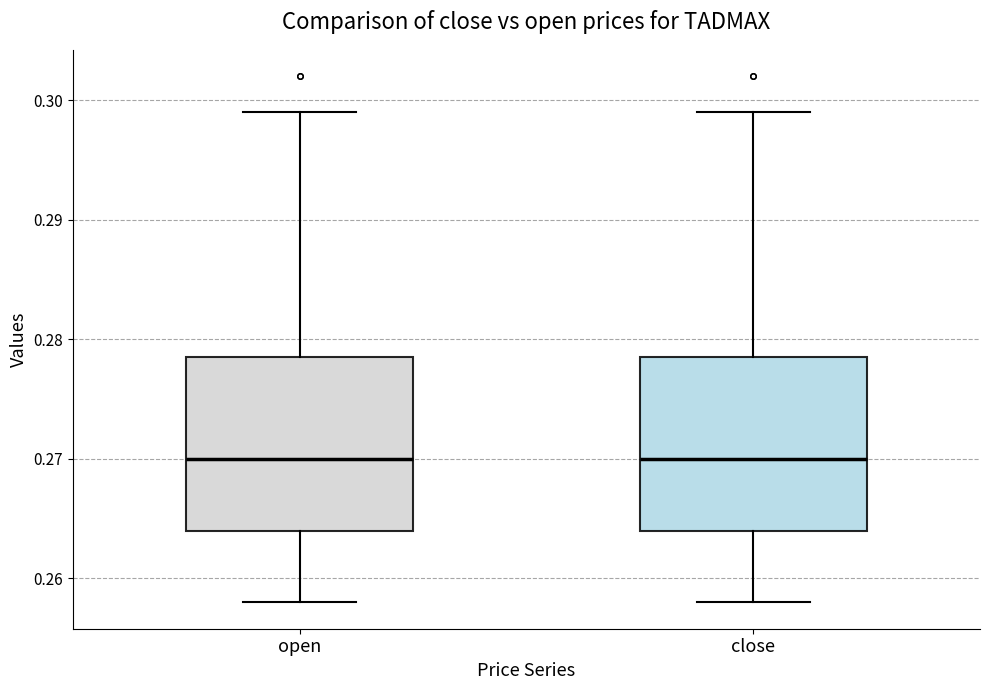

Reading left to right, transcribe this box plot: for each box, give where its median line is, the range the box spans, and where its two whiskers end, as read against the y-axis. The values are not printed on the chart, so give them approximately, as read against the axis.

open: median 0.270, box 0.264 to 0.279, whiskers 0.258 to 0.299
close: median 0.270, box 0.264 to 0.279, whiskers 0.258 to 0.299